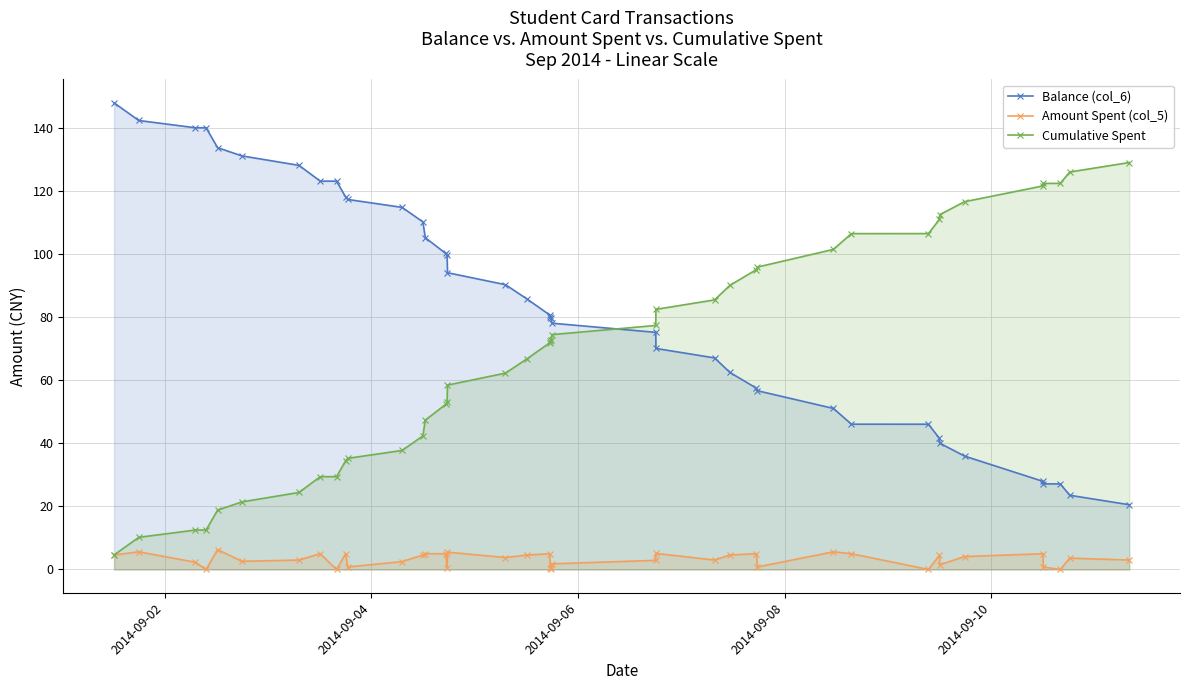

Reading left to right, what are all the values shown in this chart?

Balance (col_6): 147.9	142.3	140.0	139.9	133.7	131.1	128.1	123.0	123.0	118.0	117.2	114.7	110.1	105.1	100.1	99.5	94.0	90.2	85.6	80.6	80.0	79.8	78.0	75.1	70.0	67.0	62.4	57.4	56.6	51.0	46.0	46.0	41.5	40.0	35.9	27.9	27.1	27.1	23.5	20.5
Amount Spent (col_5): 4.6	5.6	2.3	0.0	6.3	2.6	3.0	5.0	0.0	5.0	0.8	2.5	4.6	5.0	5.0	0.6	5.5	3.8	4.6	5.0	0.6	0.2	1.8	2.9	5.1	3.0	4.6	5.0	0.8	5.6	5.0	0.0	4.5	1.5	4.1	5.0	0.8	0.0	3.6	3.0
Cumulative Spent: 4.6	10.2	12.5	12.5	18.8	21.4	24.4	29.4	29.4	34.4	35.2	37.7	42.3	47.3	52.3	52.9	58.4	62.2	66.8	71.8	72.4	72.6	74.4	77.3	82.4	85.4	90.0	95.0	95.8	101.4	106.4	106.4	110.9	112.4	116.5	121.5	122.3	122.3	125.9	128.9